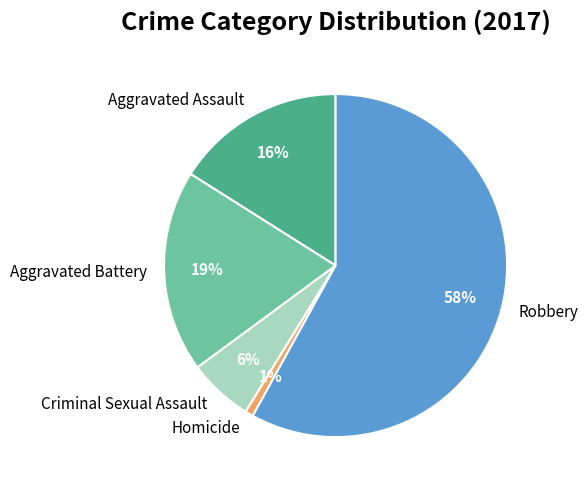

Which category has the biggest portion of the pie?

Robbery